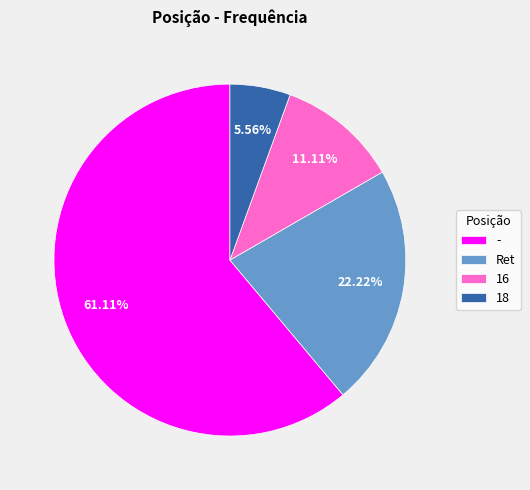

True or false: - accounts for 61% of the total.

True